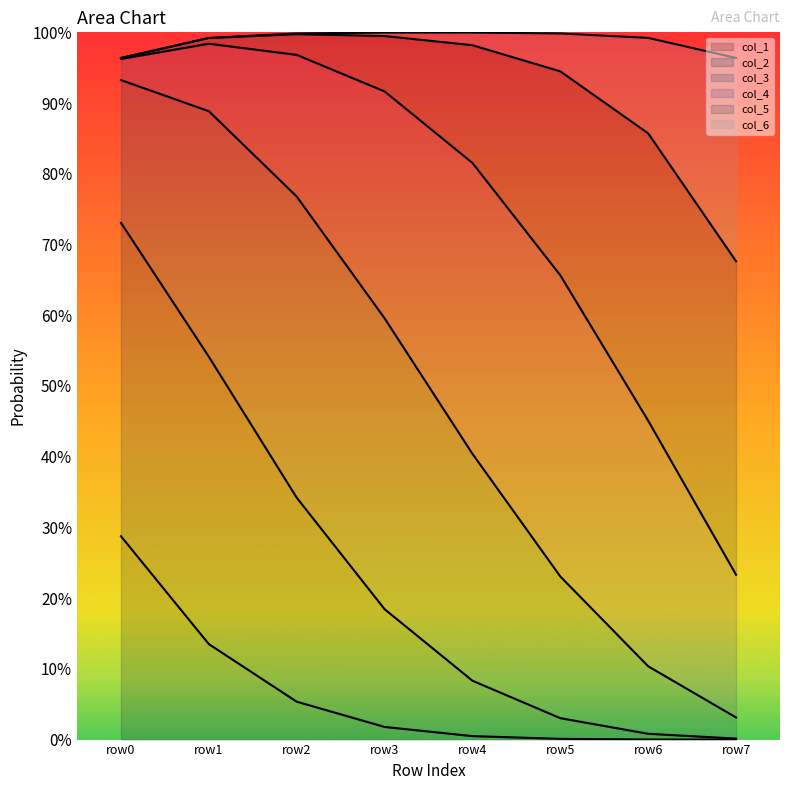

Between row6 and row7, which series saw the biggest shift?

col_6